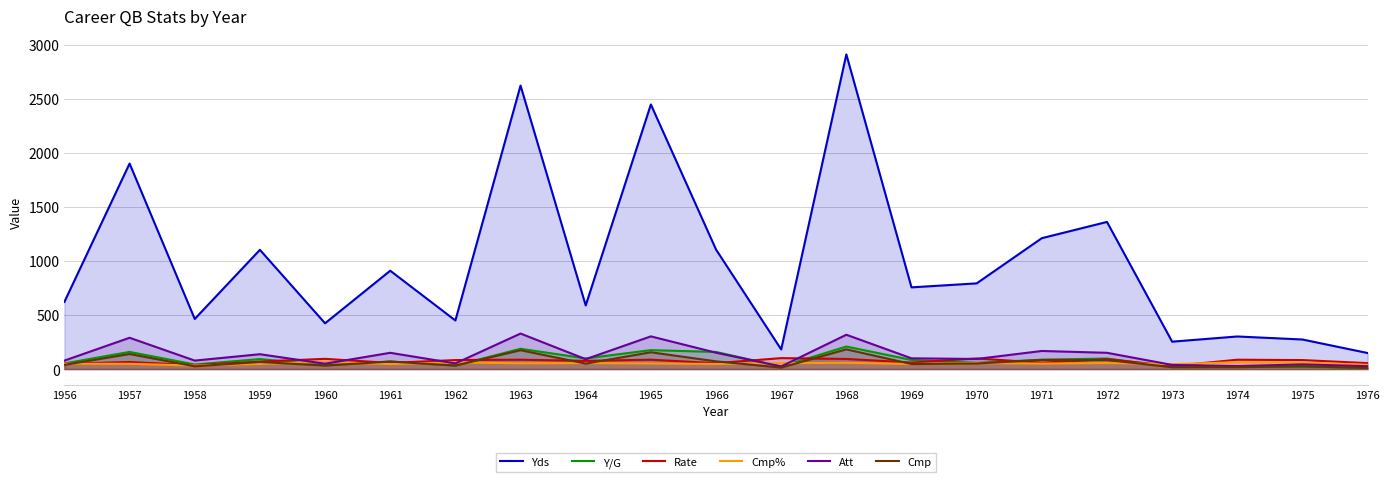

True or false: Cmp has more than 2 points higher than both neighbors.

True